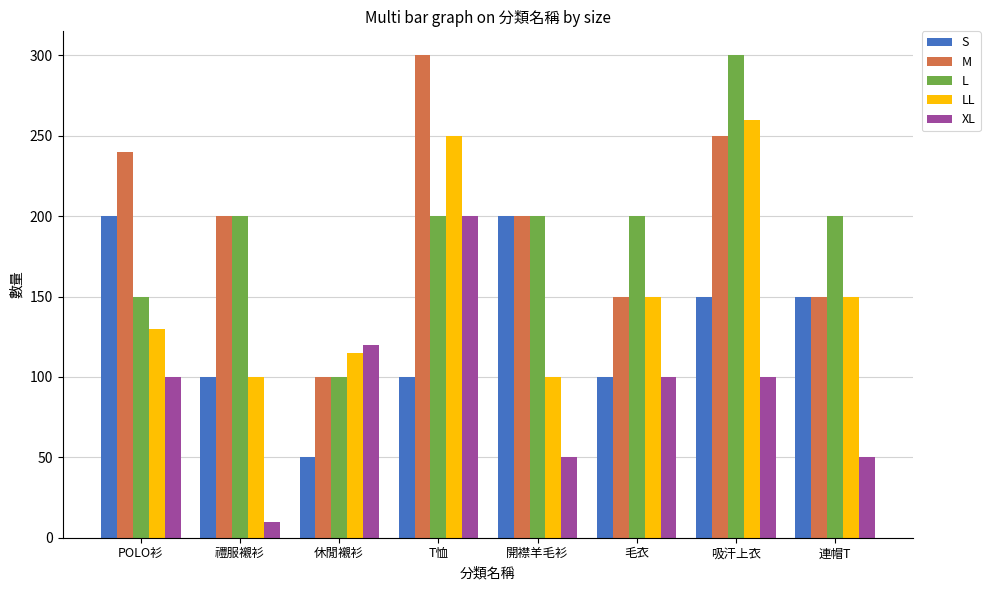

What is the average value of the M series?

199